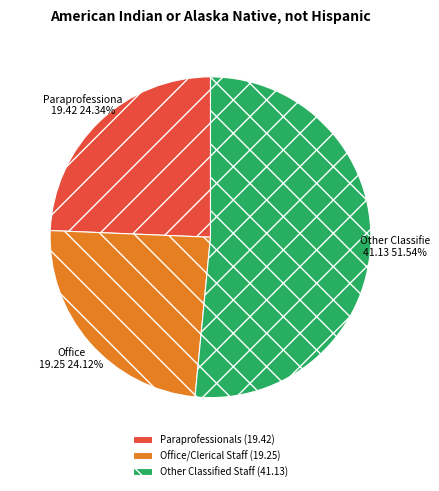

What is the ratio of the value at Office/Clerical Staff (19.25) to the value at Paraprofessionals (19.42)?

1.0